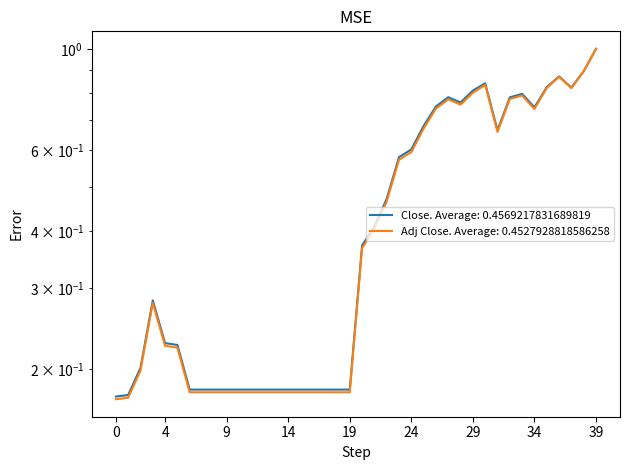

What is the minimum value shown in the chart?

0.2